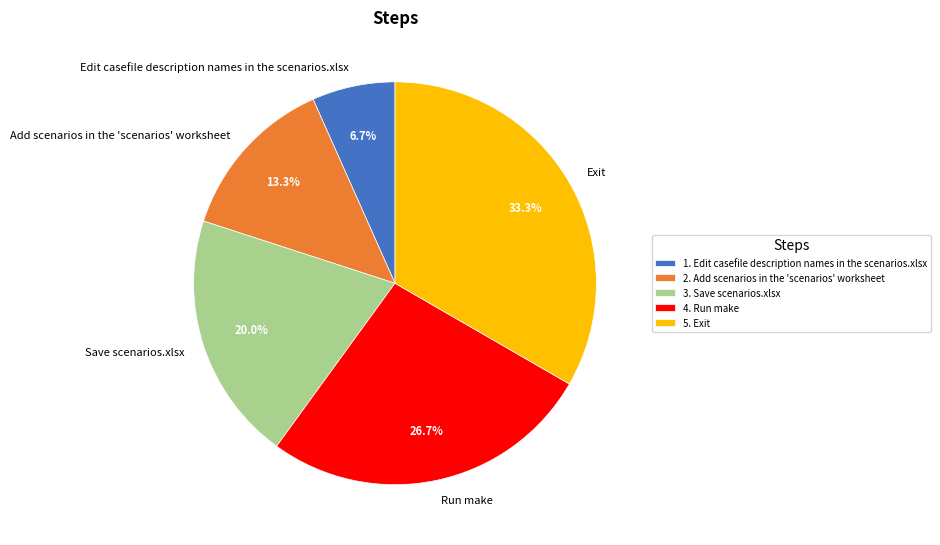

To the nearest percent, what is the difference between the Run make and Add scenarios in the 'scenarios' worksheet slice percentages?

13%